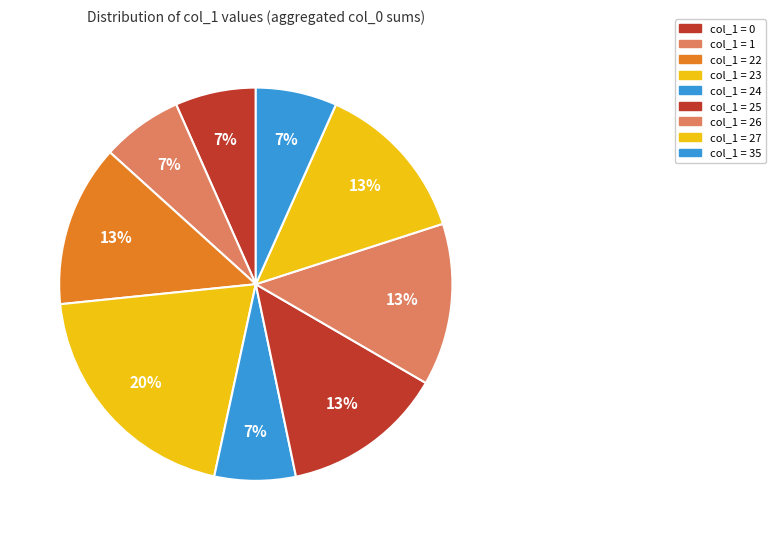

Count the number of slices in the pie.

9